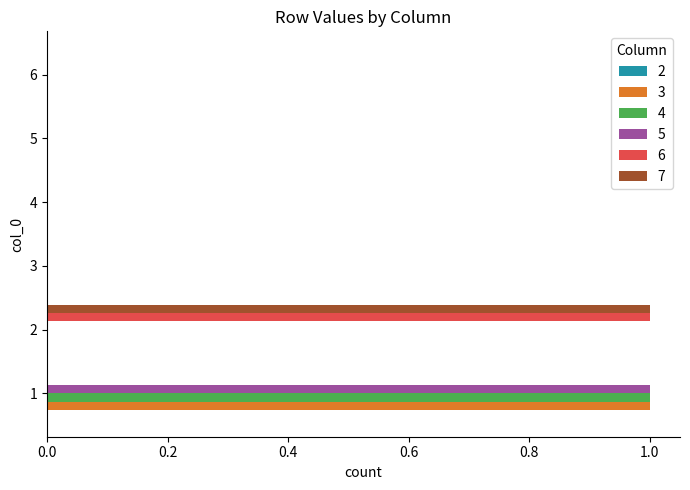

True or false: 6 has a value of 0 at 4.

True